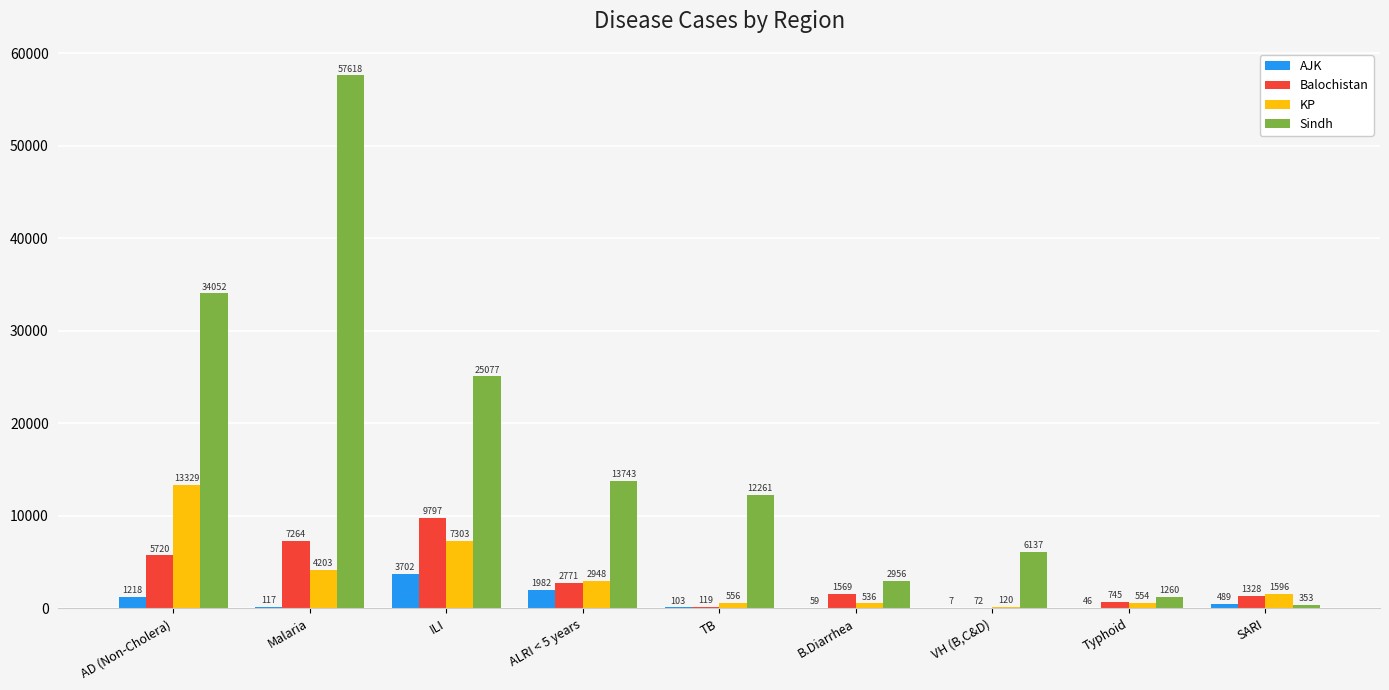

Does the chart contain stacked bars?

No